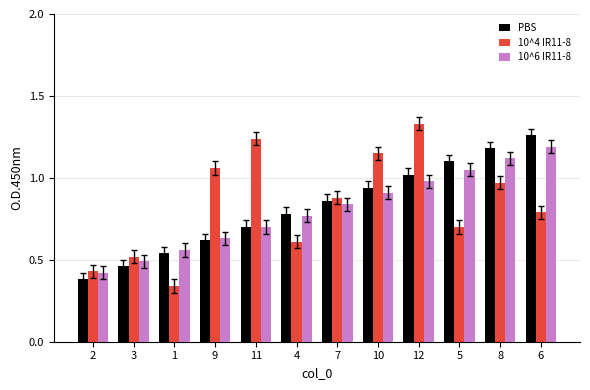

Which series changed the most between 4 and 7?

10^4 IR11-8